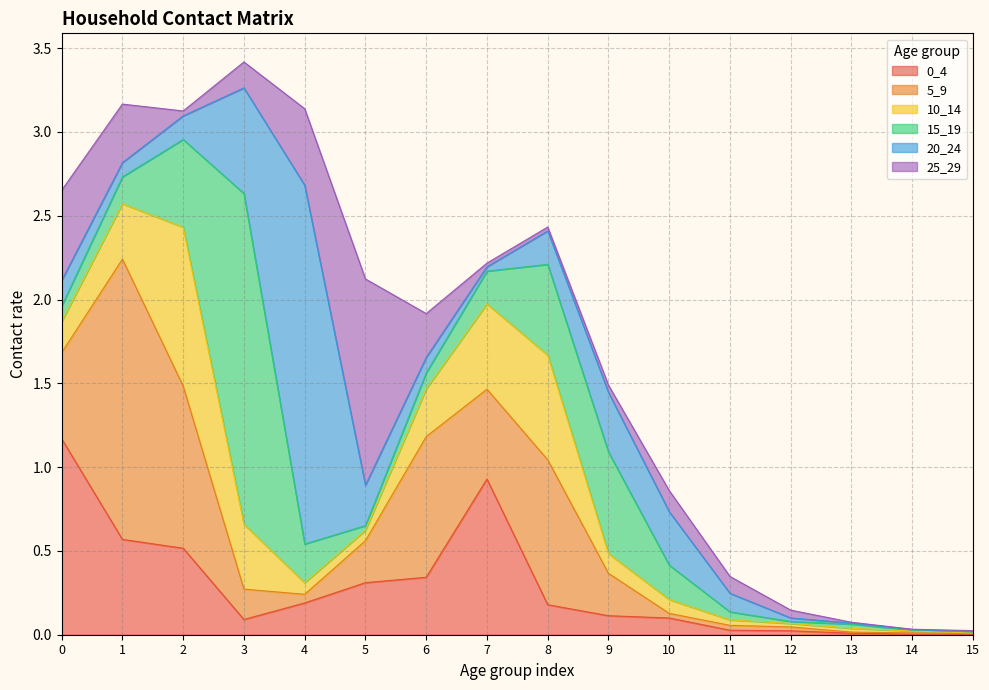

True or false: 20_24 has a value of 0.1 at 6.

True